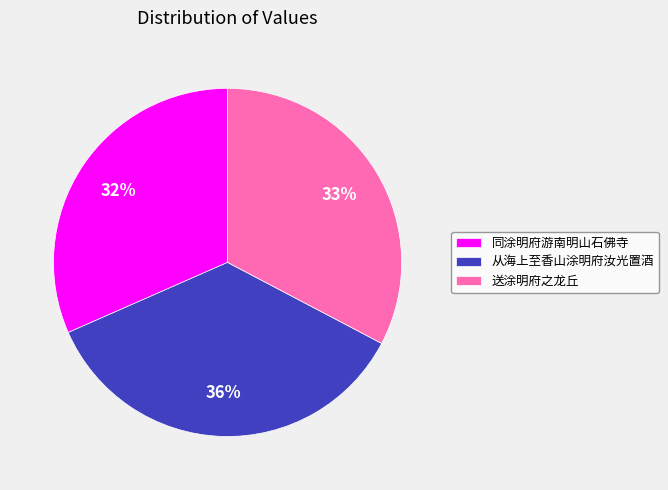

Approximately how many times larger is the value at 同涂明府游南明山石佛寺 compared to 从海上至香山涂明府汝光置酒?

0.9